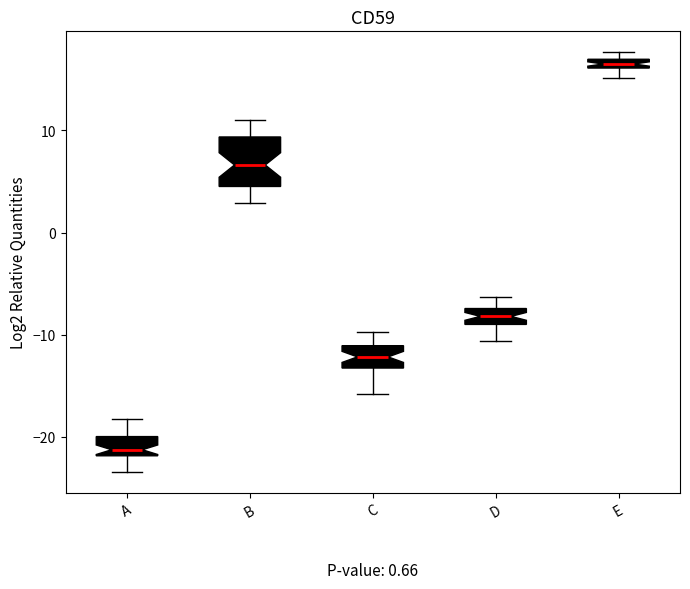

Where does the lower whisker of the box for D end on the y-axis? The values are not printed on the chart, so give them approximately, as read against the axis.

-11